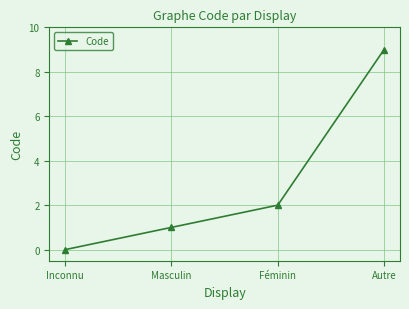

What is the sum of the values at Masculin and Autre?

10